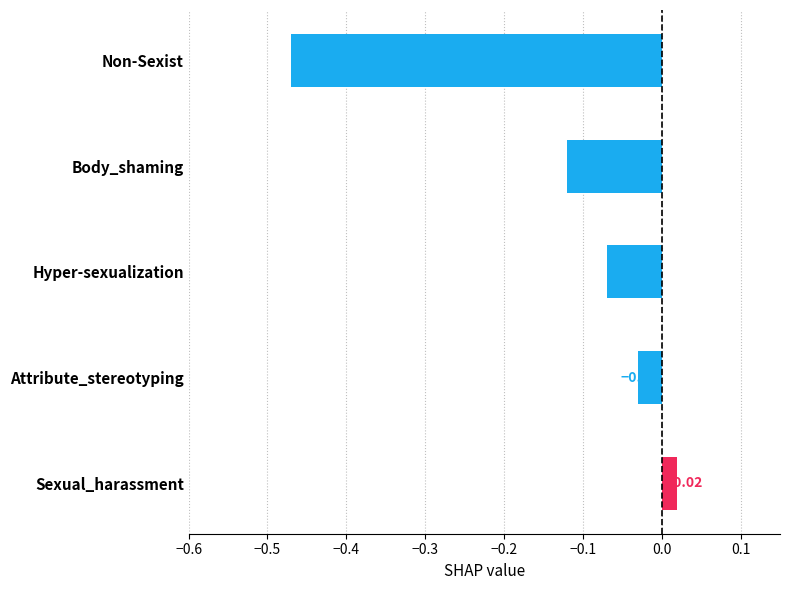

Where is the data nearest to the value 0?

Sexual_harassment